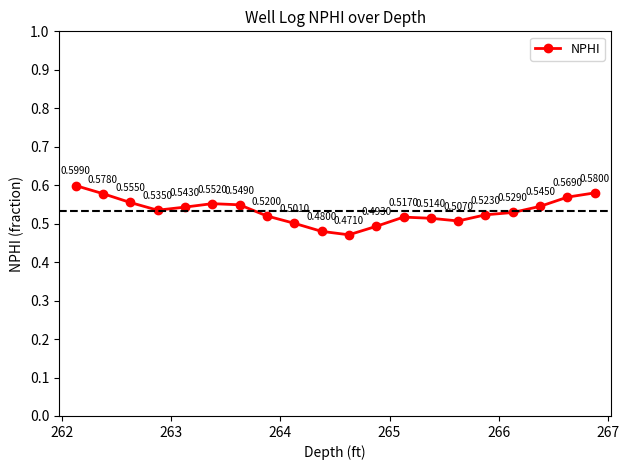

How many points are lower than both their immediate neighbors (excluding endpoints)?

3